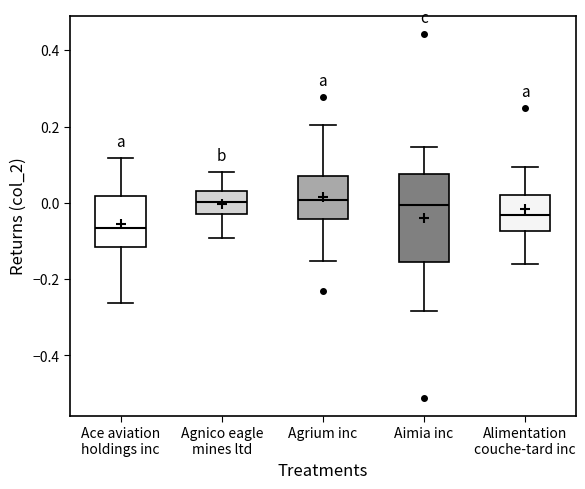

Comparing the boxes themselves (not the whiskers), which one is the tallest?

Aimia inc